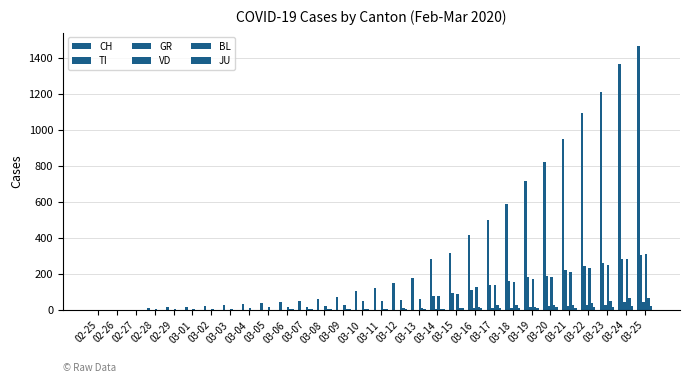

What is the difference between the maximum and second lowest values in the JU series?

23